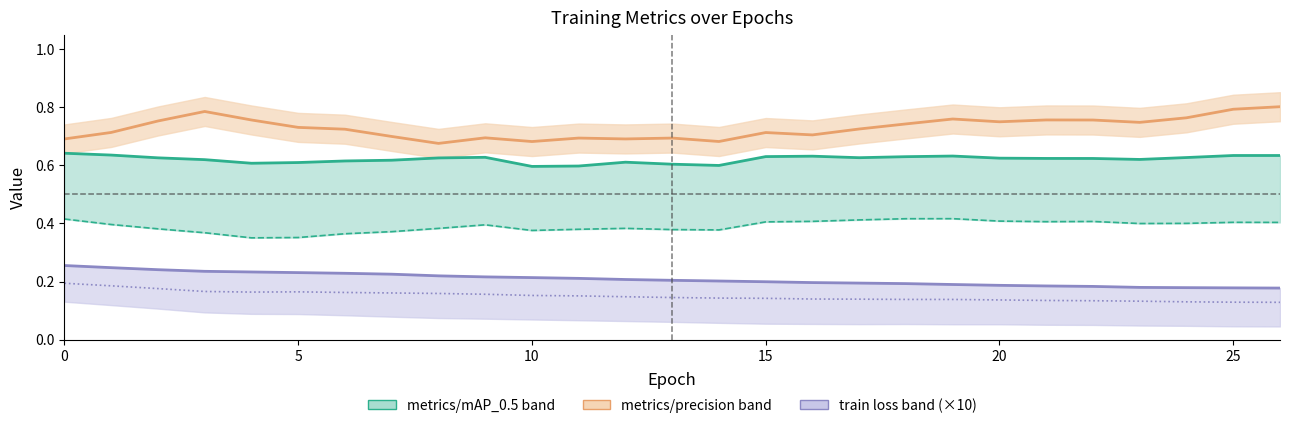

What is the average value of the metrics/mAP_0.5 series?

0.6